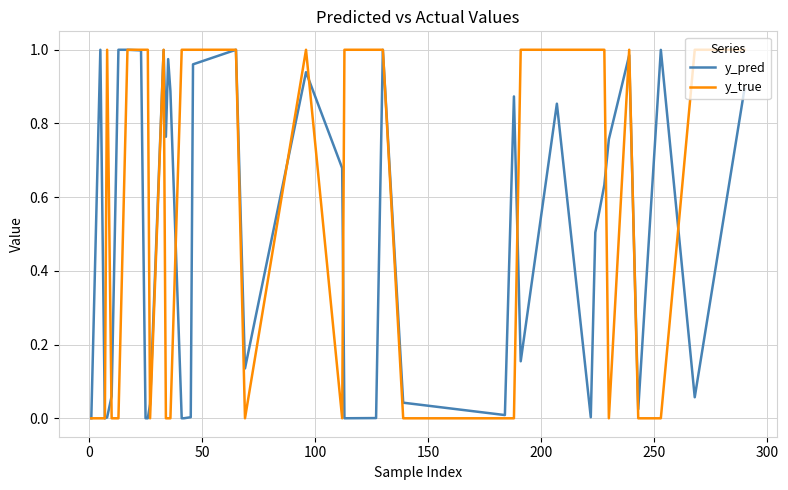

How many lines are shown in the chart?

2